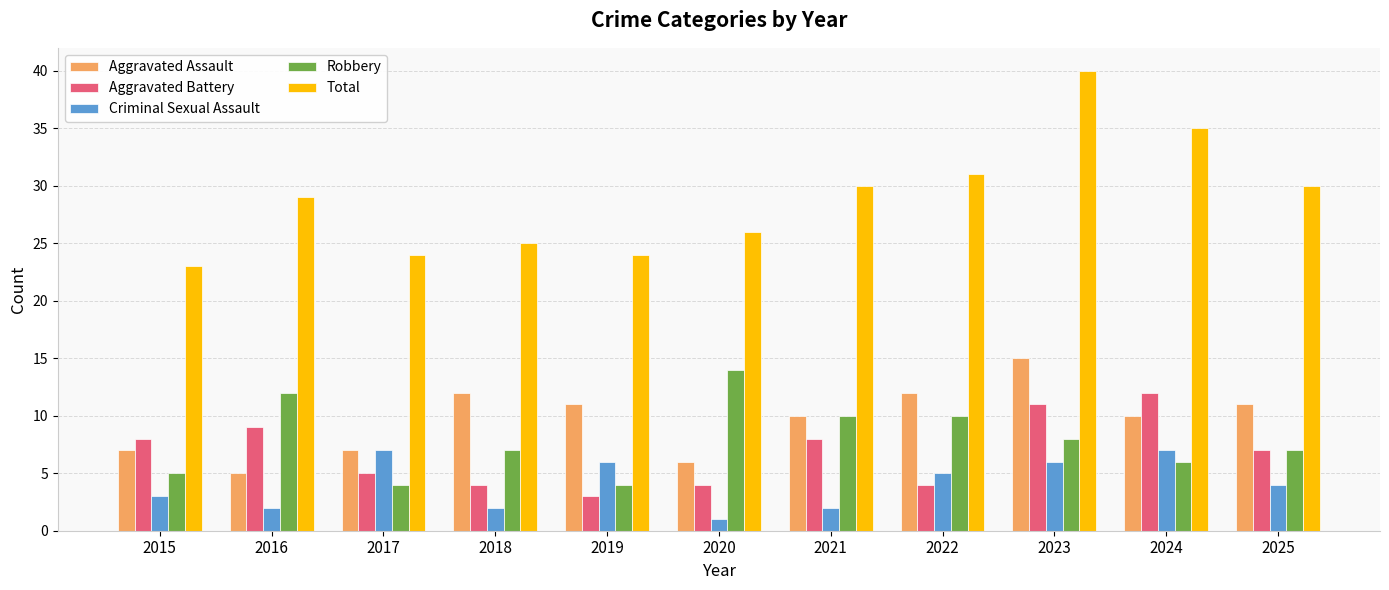

Which category has the lowest value in the Criminal Sexual Assault series?

2020